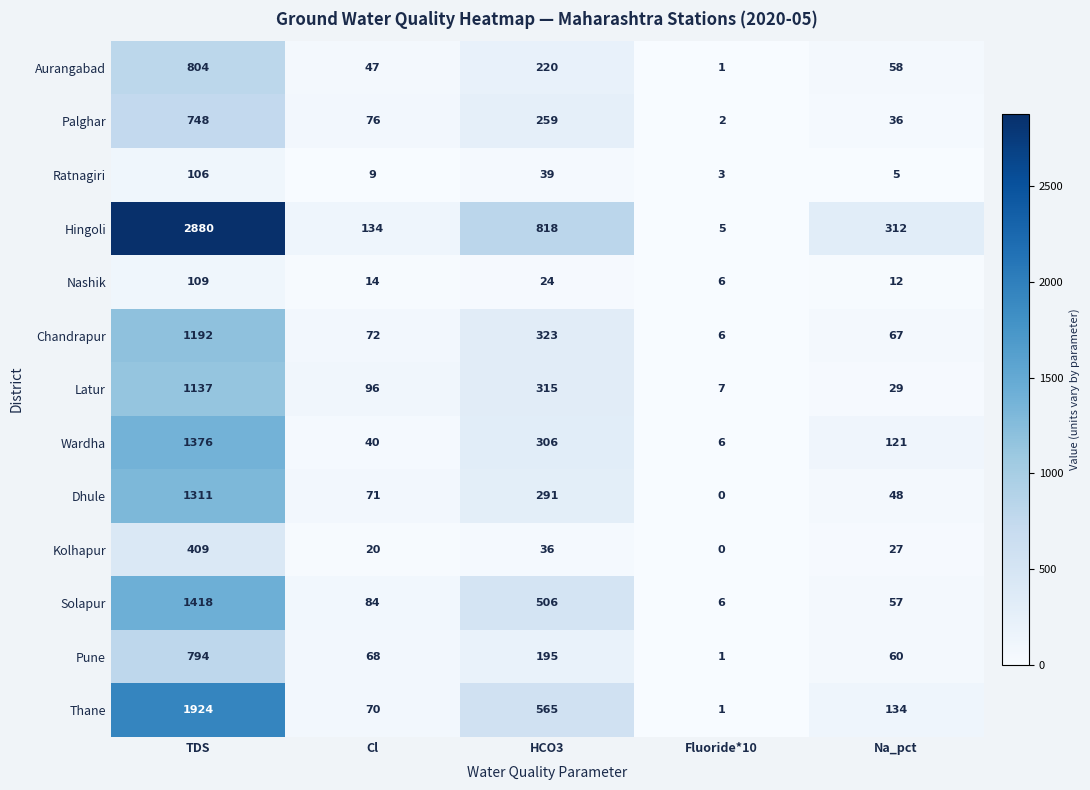

List the series in order of their peak value, lowest first.

Ratnagiri, Nashik, Kolhapur, Palghar, Pune, Aurangabad, Latur, Chandrapur, Dhule, Wardha, Solapur, Thane, Hingoli